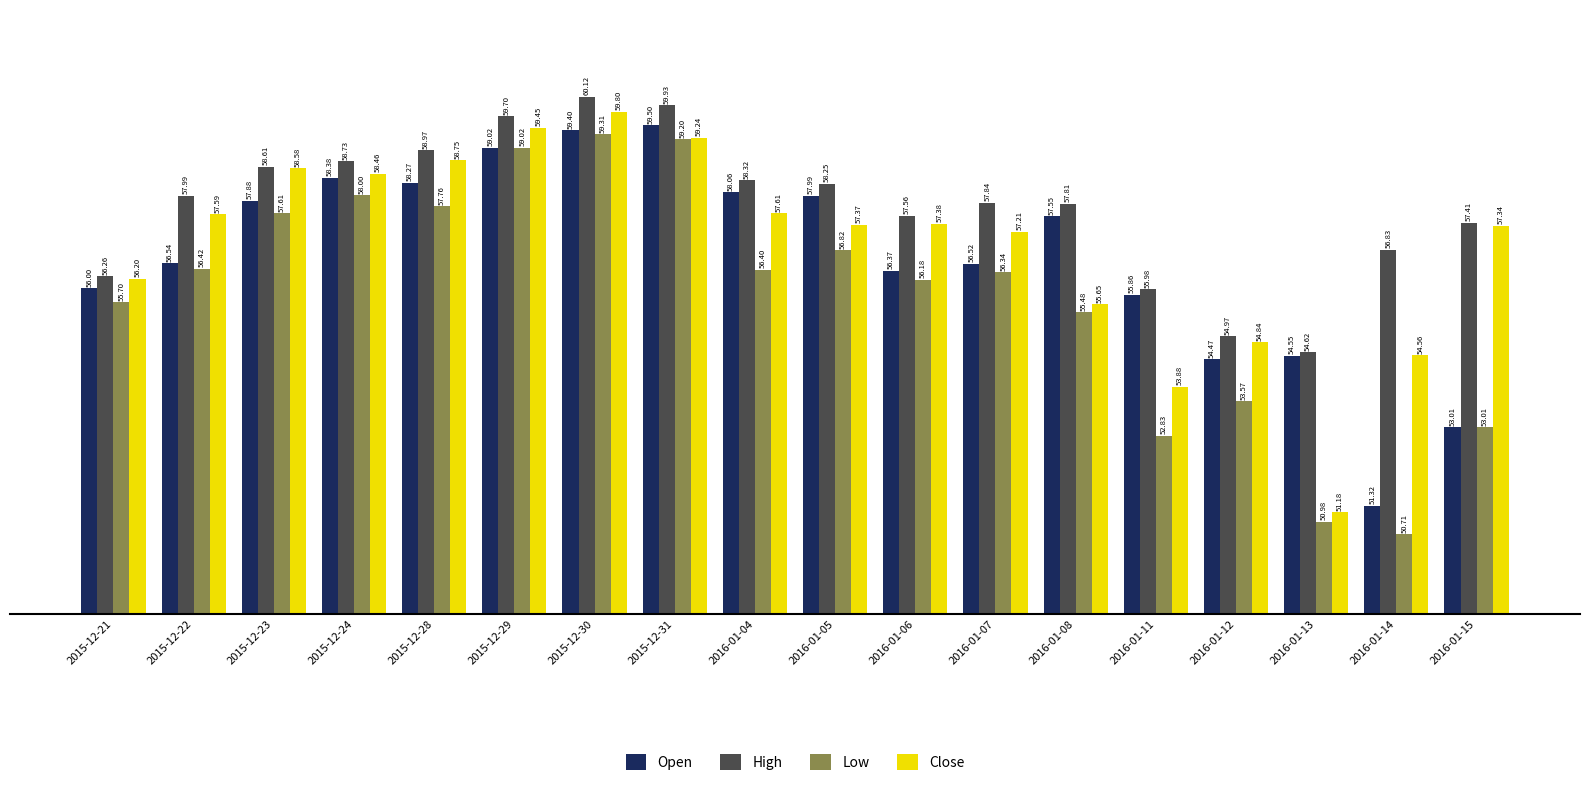

What is the difference between the second highest and second lowest values in the Close series?

5.6